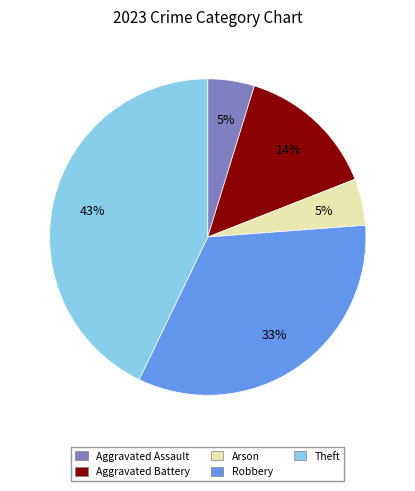

Is the sum of Aggravated Assault and Theft greater than half?

No